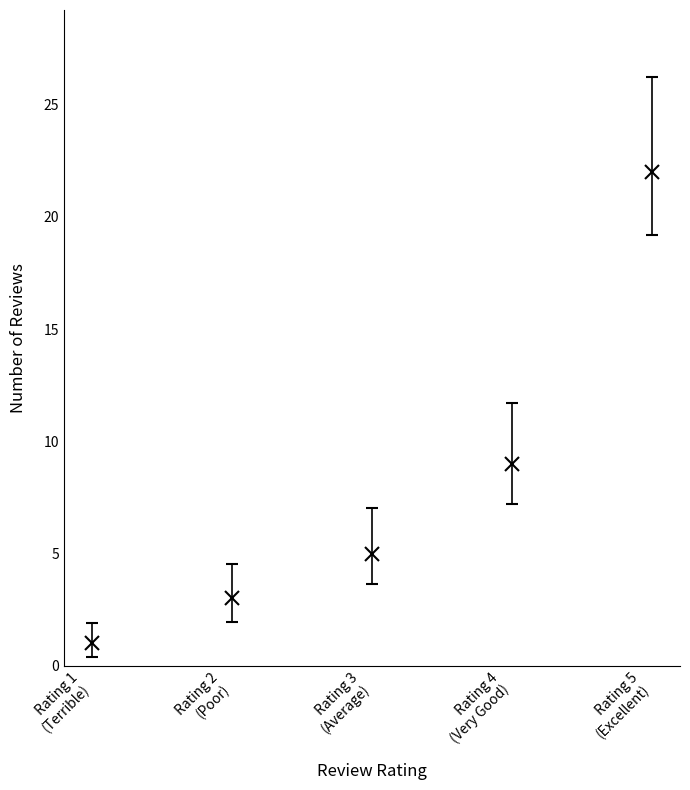

How many series are shown in this chart?

1